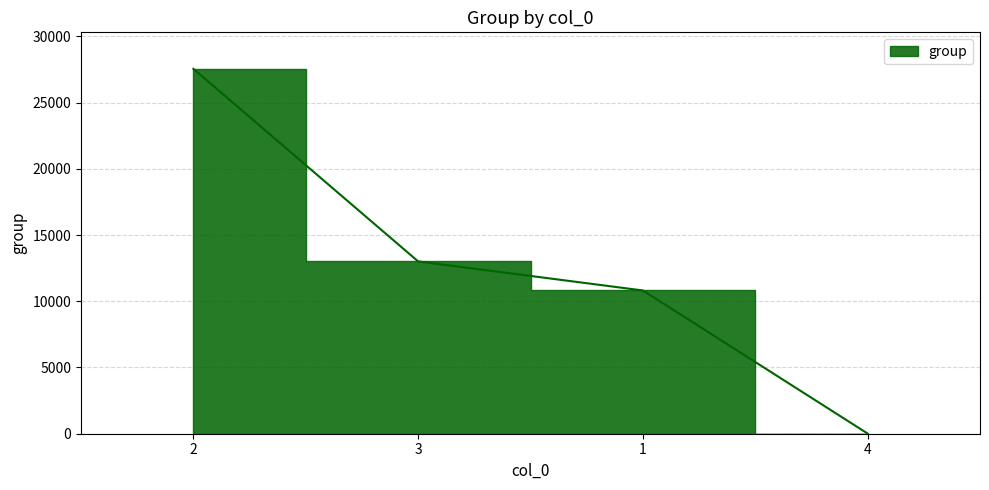

List the labels in order of value, smallest first.

4, 1, 3, 2